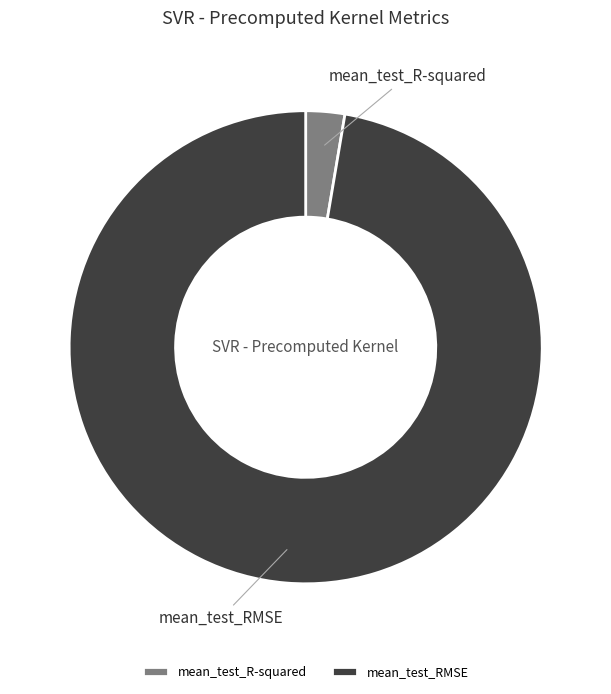

True or false: mean_test_R-squared accounts for 3% of the total.

True